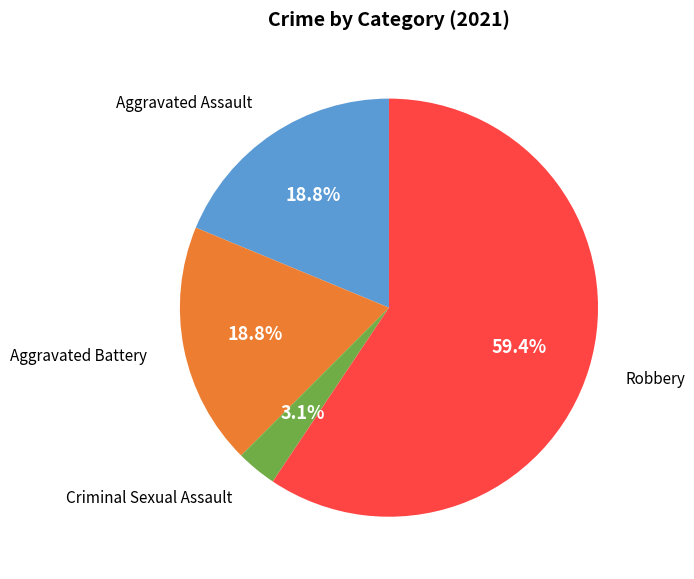

Is there any slice that represents more than half of the pie?

Yes